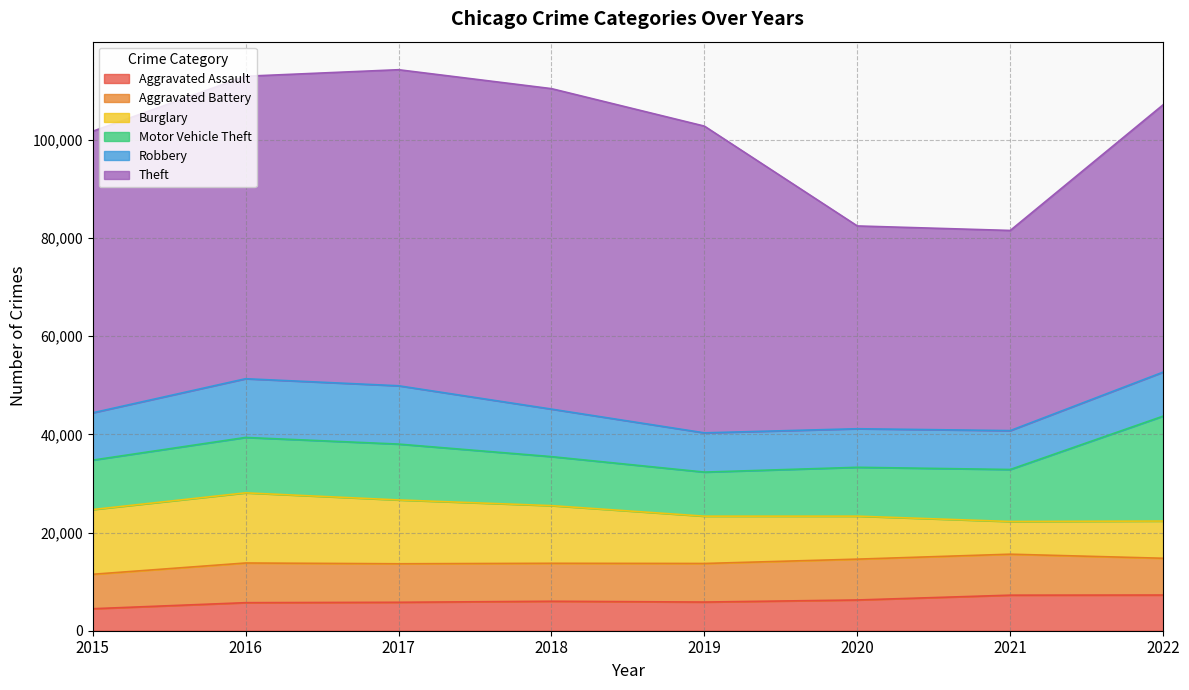

Between which two adjacent categories do Motor Vehicle Theft and Robbery first intersect?

2015 and 2016